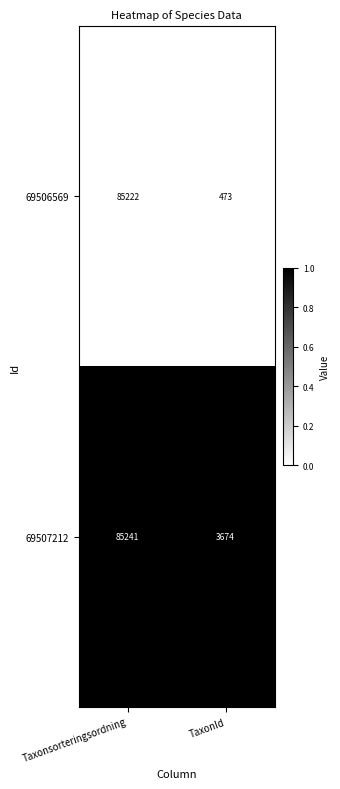

Which series has the widest spread of values?

69506569